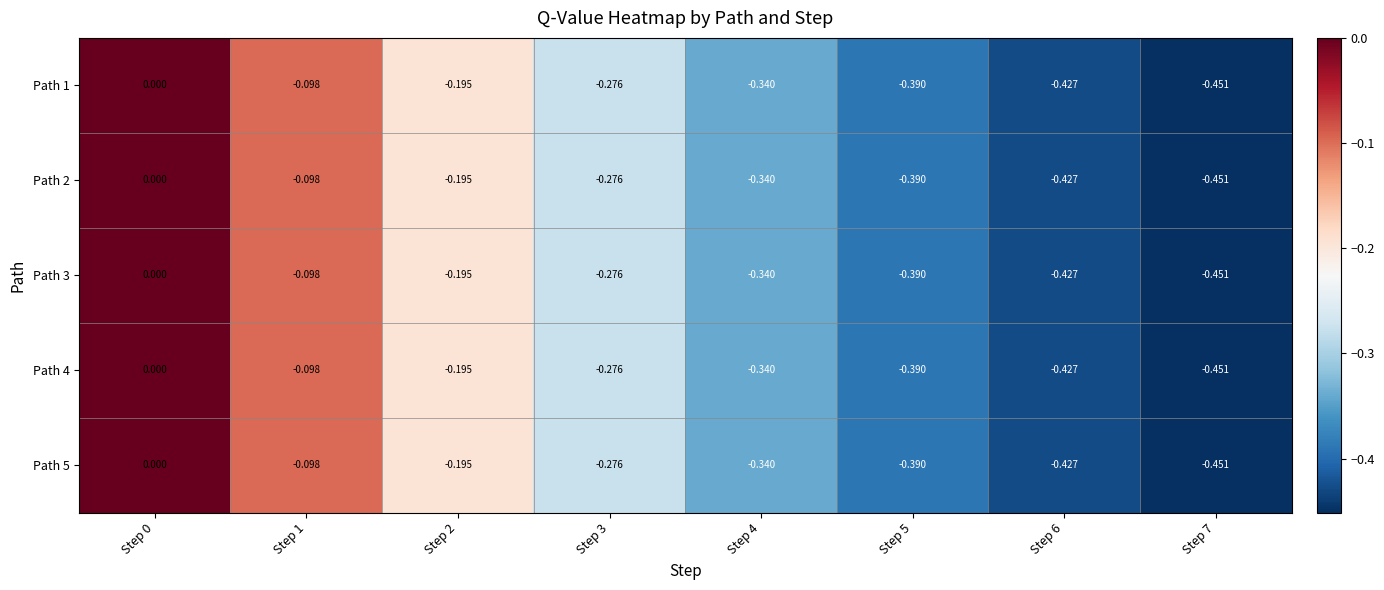

Is the value of Path 4 at Step 1 greater than the value of Path 5 at Step 7?

Yes